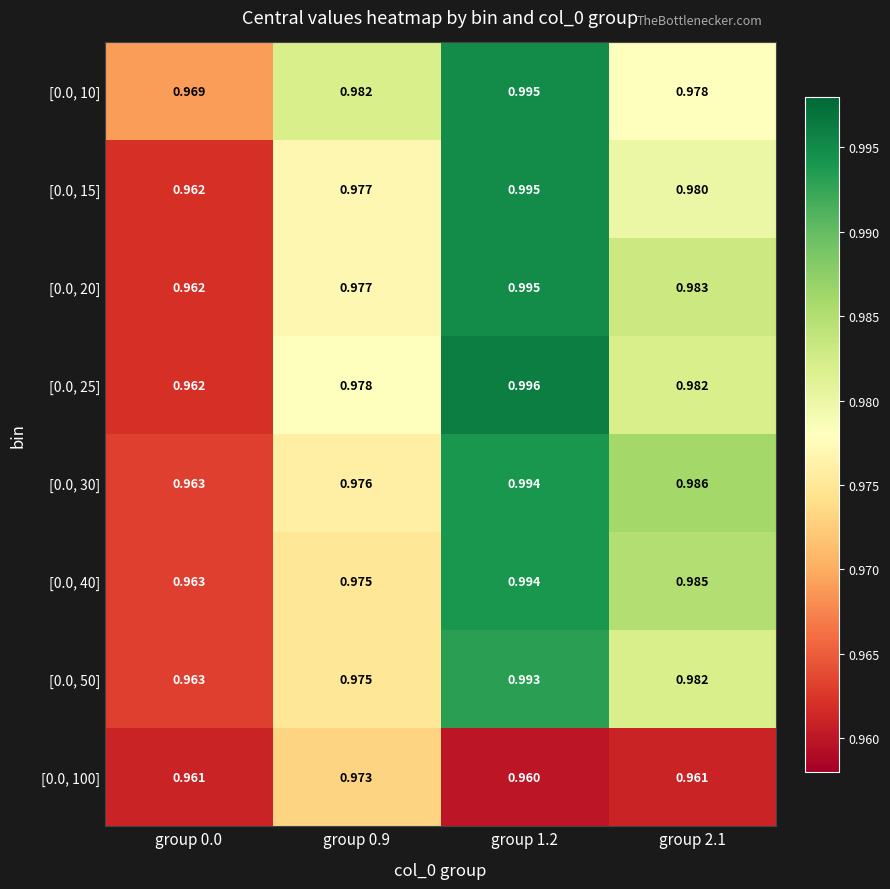

Is the value of [0.0, 100] at group 0.0 greater than the value of [0.0, 50] at group 0.0?

No